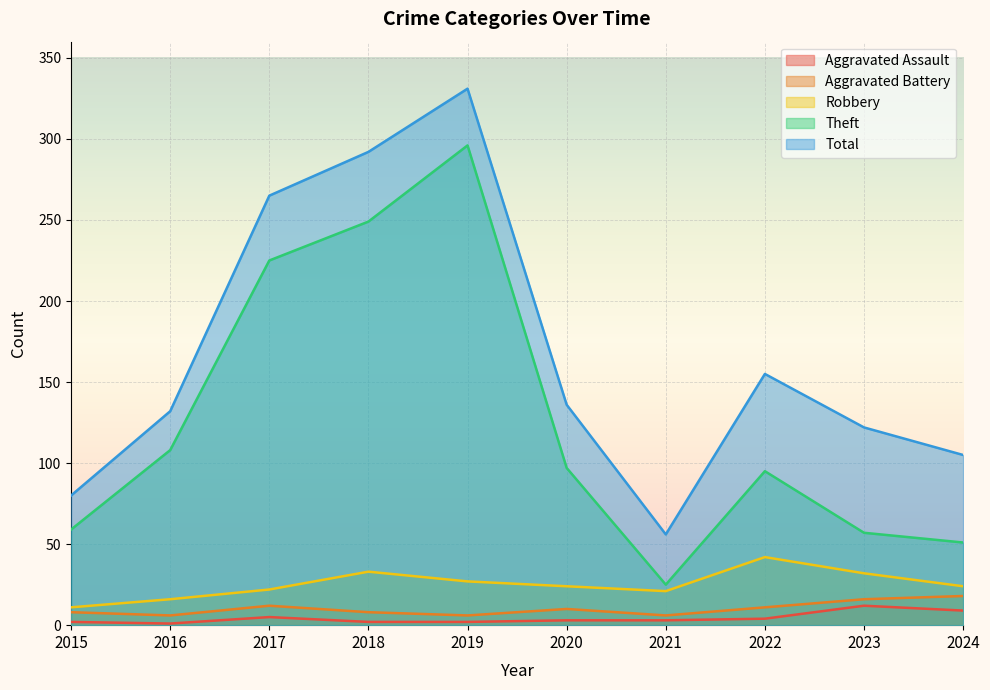

True or false: Theft and Aggravated Battery intersect in this chart.

False